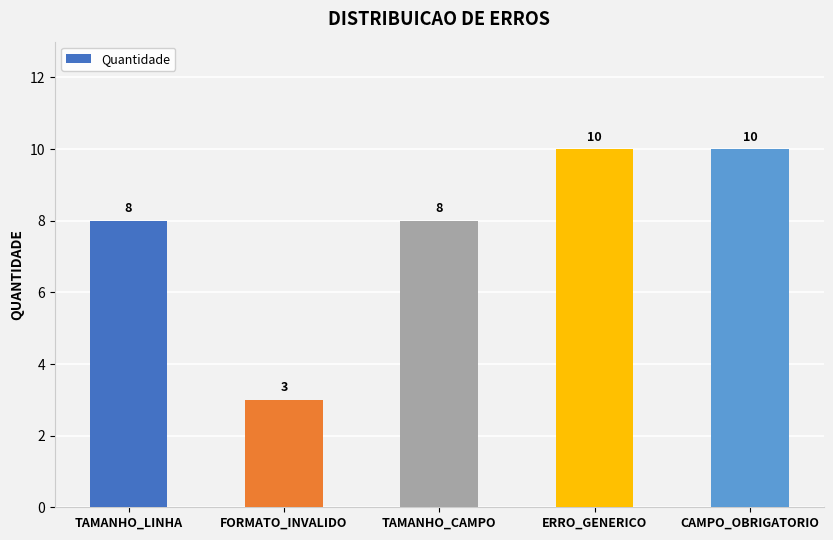

What is the minimum value shown in the chart?

3